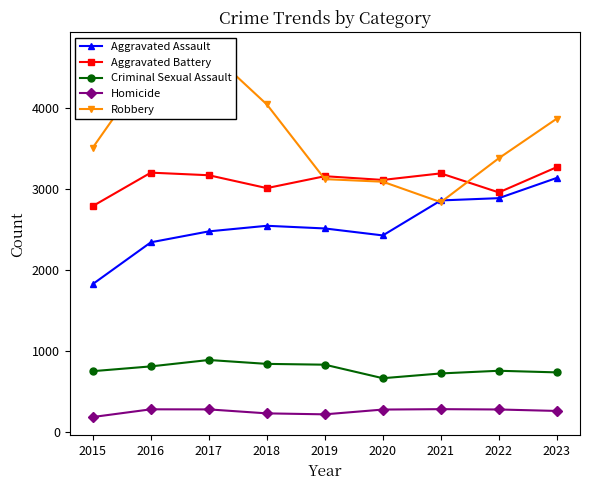

True or false: Aggravated Assault and Criminal Sexual Assault cross at least once.

False